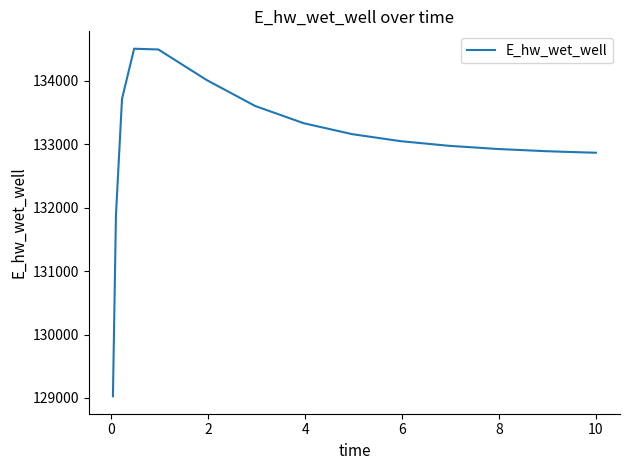

What is the maximum value shown in the chart?

134507.8